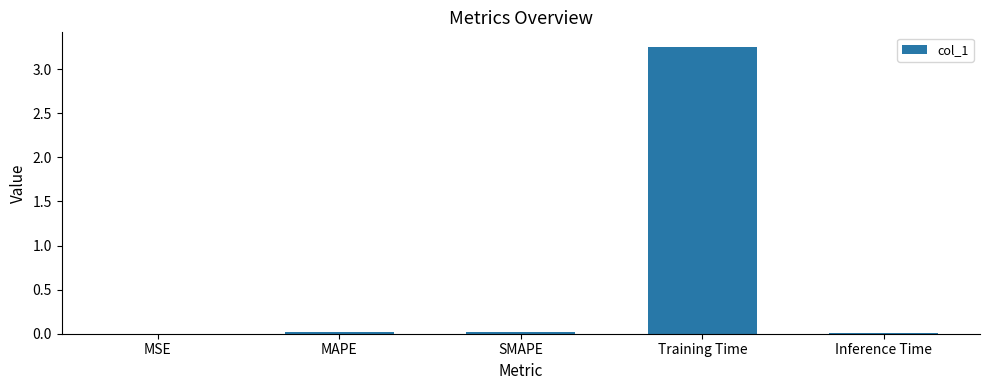

Which category has the highest value across all series?

Training Time